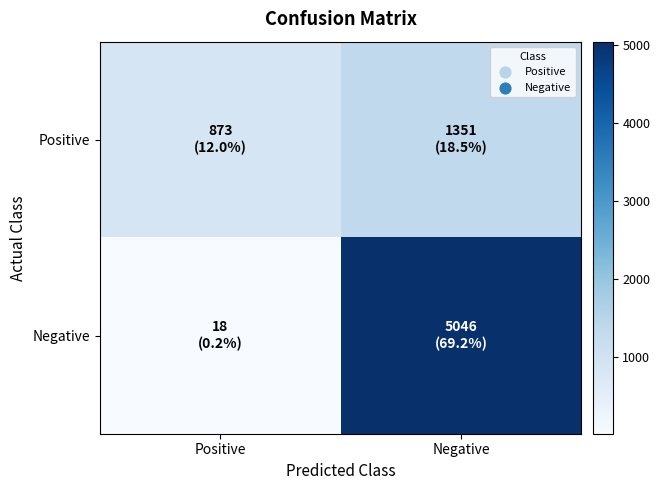

Reading left to right, list all the values displayed in this chart.

Positive: Positive=873	Negative=1351
Negative: Positive=18	Negative=5046